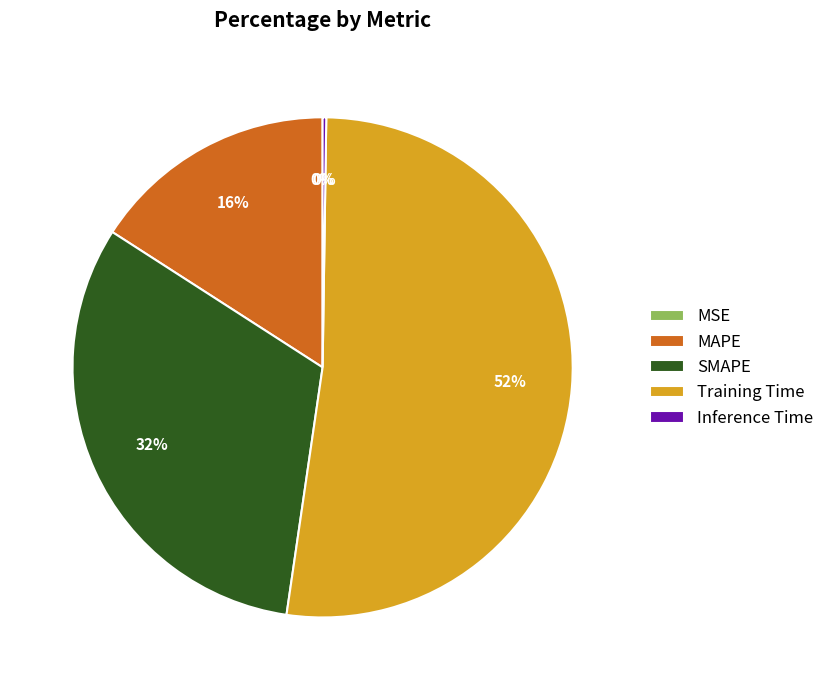

True or false: MAPE accounts for 16% of the total.

True